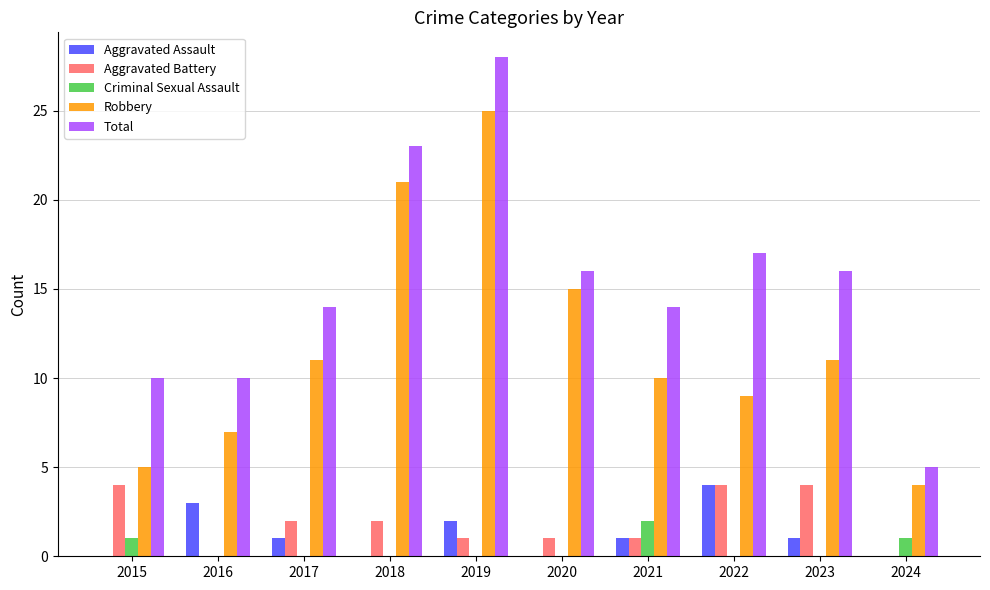

Reading left to right, what are all the values shown in this chart?

Aggravated Assault: 0	3	1	0	2	0	1	4	1	0
Aggravated Battery: 4	0	2	2	1	1	1	4	4	0
Criminal Sexual Assault: 1	0	0	0	0	0	2	0	0	1
Robbery: 5	7	11	21	25	15	10	9	11	4
Total: 10	10	14	23	28	16	14	17	16	5